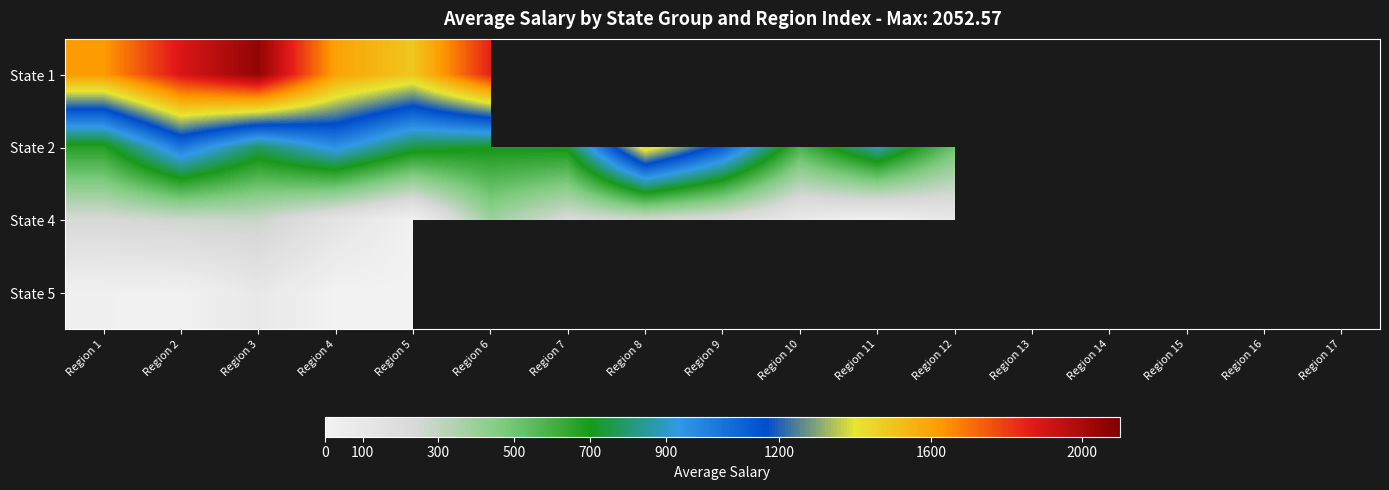

What is the total value across all series at Region 5?

2258.7